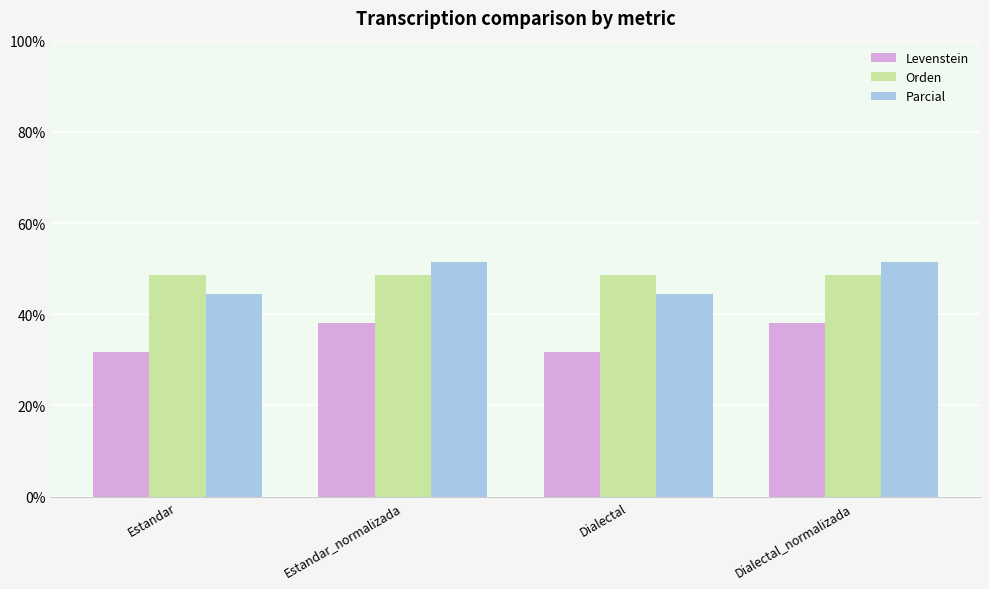

What is the lowest value of the Orden series?

48.6